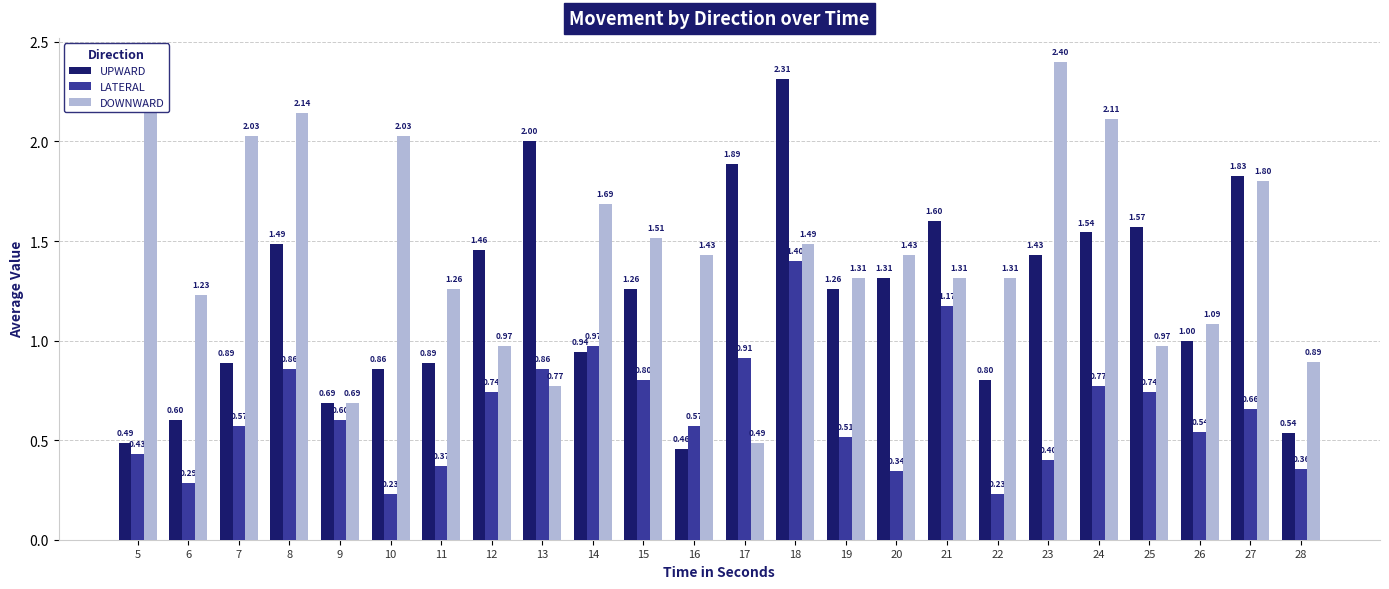

At 20, list the series in order from smallest to largest.

LATERAL, UPWARD, DOWNWARD